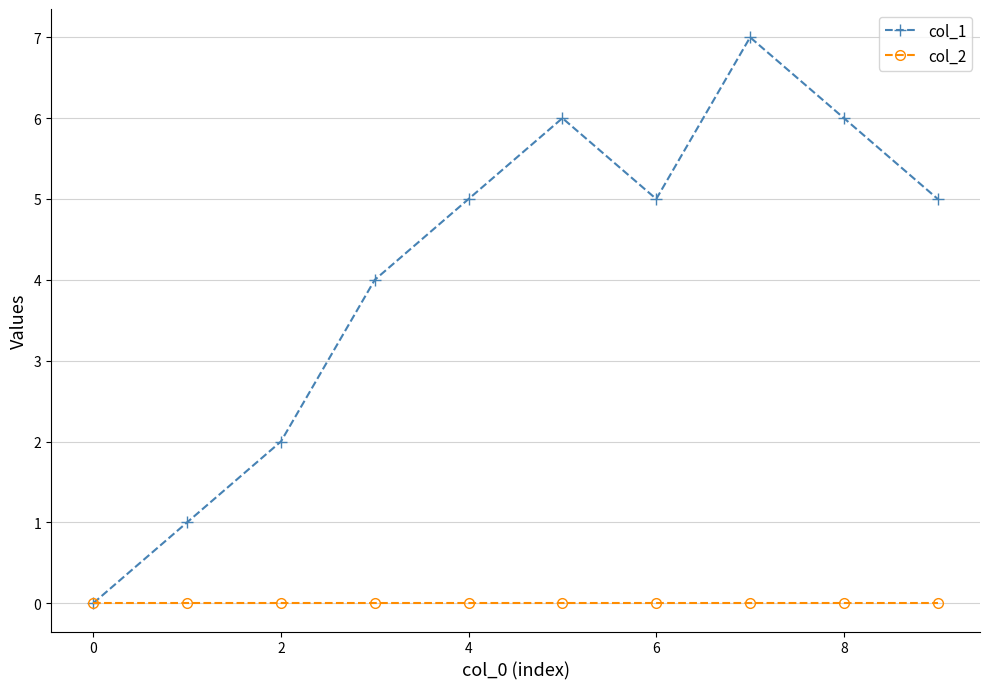

Which series has the widest spread of values?

col_1